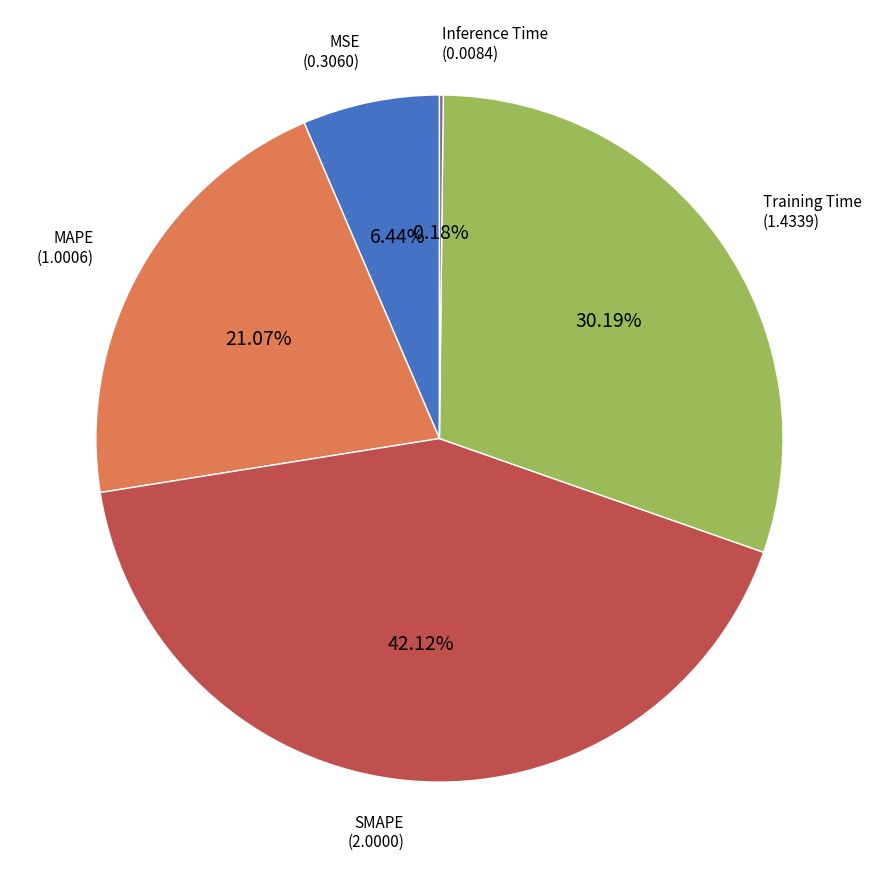

Is there a majority slice in this chart?

No